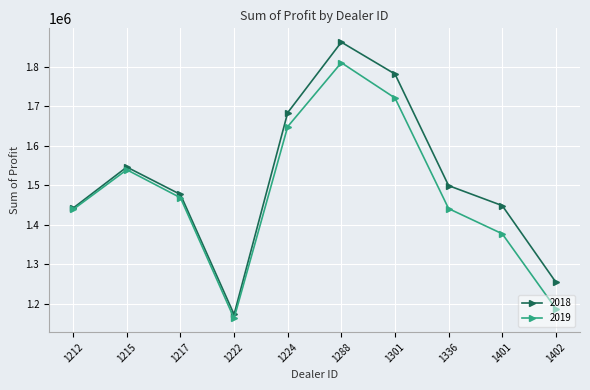

Does the chart have visible grid lines?

Yes